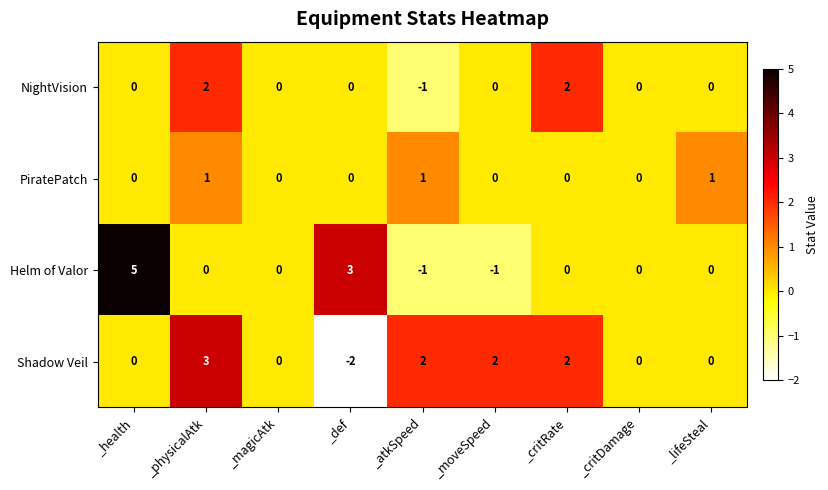

The PiratePatch series shows 0 at _health. True or false?

True